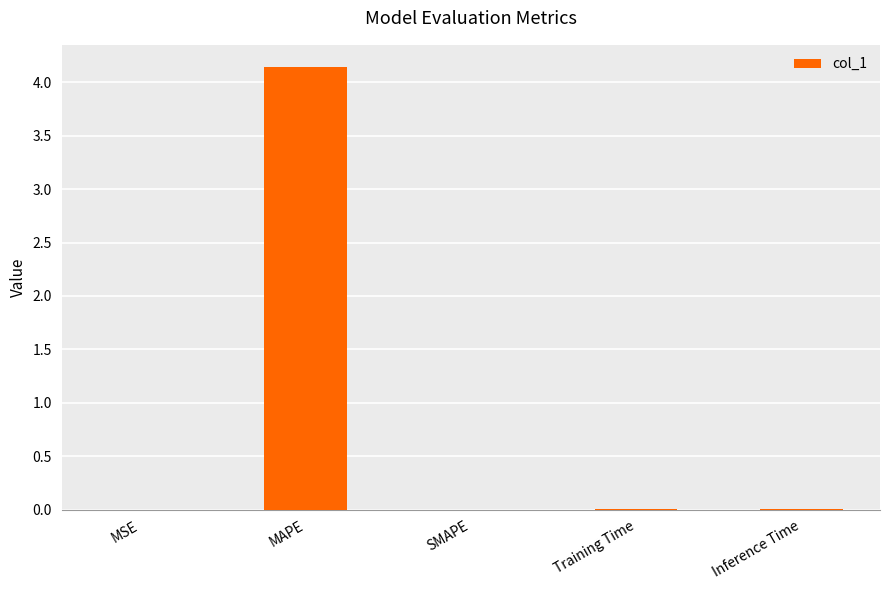

How many distinct data groups are displayed?

1